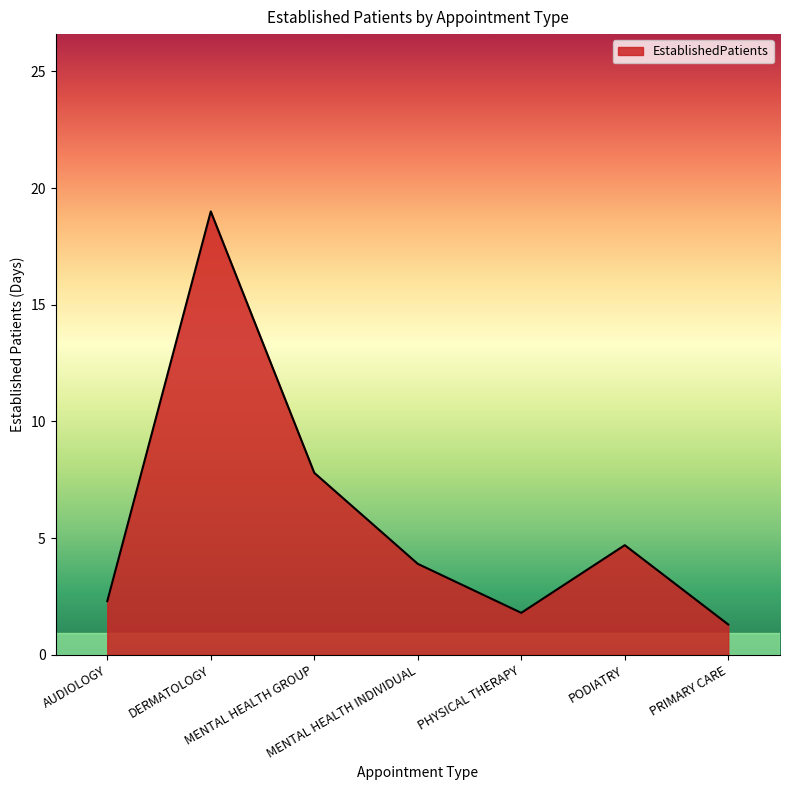

Rank the categories by value from lowest to highest.

PRIMARY CARE, PHYSICAL THERAPY, AUDIOLOGY, MENTAL HEALTH INDIVIDUAL, PODIATRY, MENTAL HEALTH GROUP, DERMATOLOGY